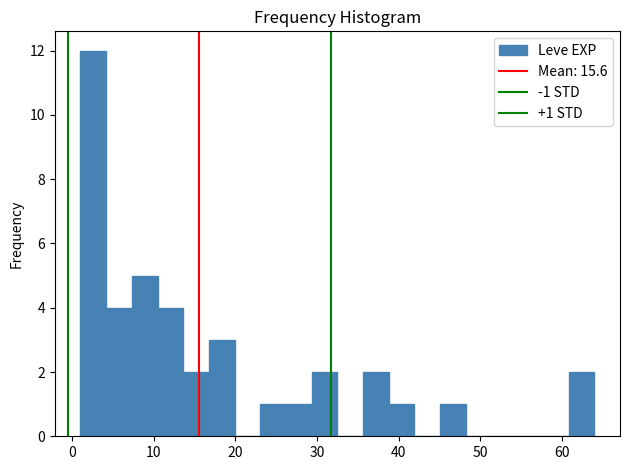

Around what value on the x-axis is the tallest bar? Give the approximate position of its centre, as read against the axis.

3